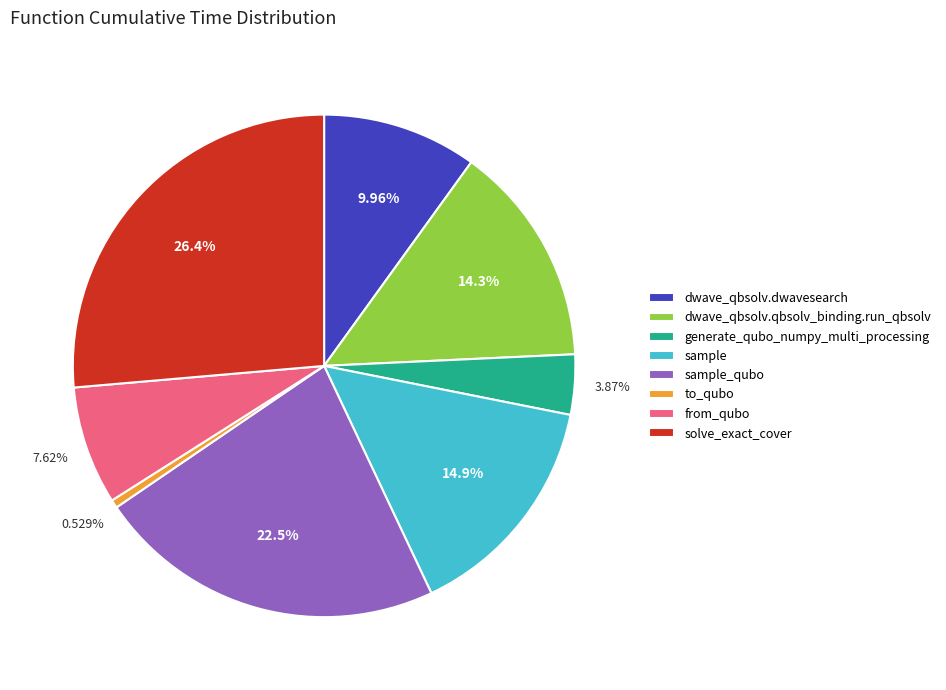

Approximately how many times larger is the value at generate_qubo_numpy_multi_processing compared to sample?

0.3